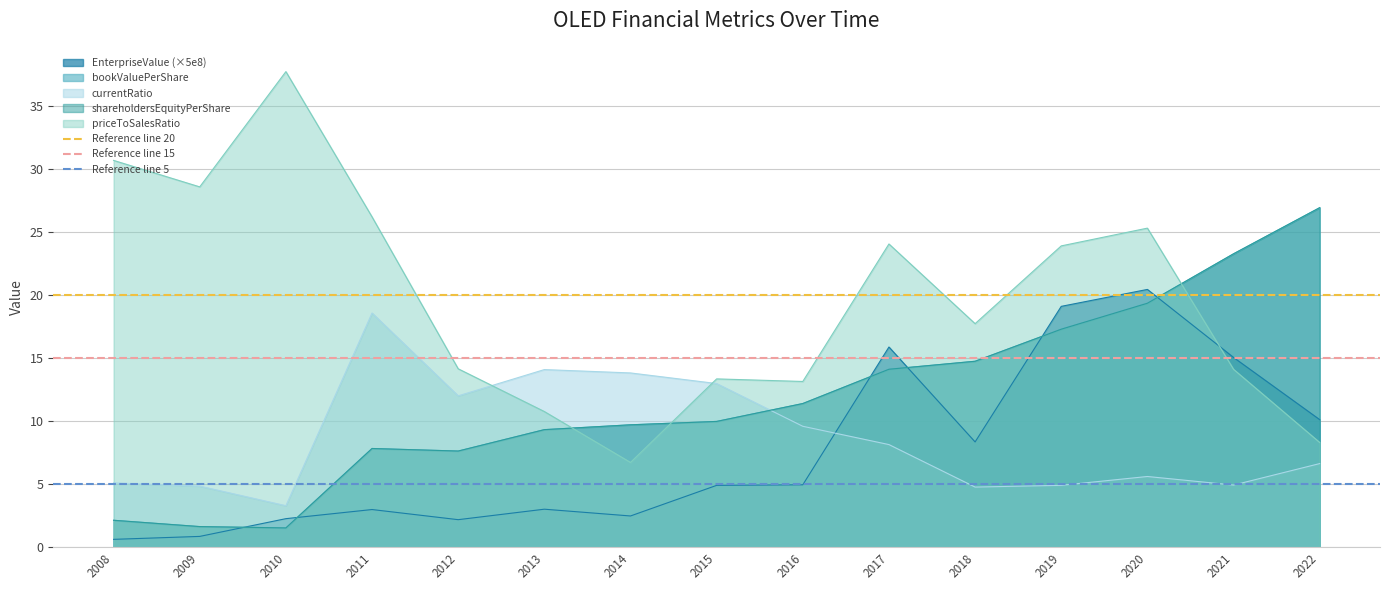

Does the chart display data point markers on the line(s)?

No